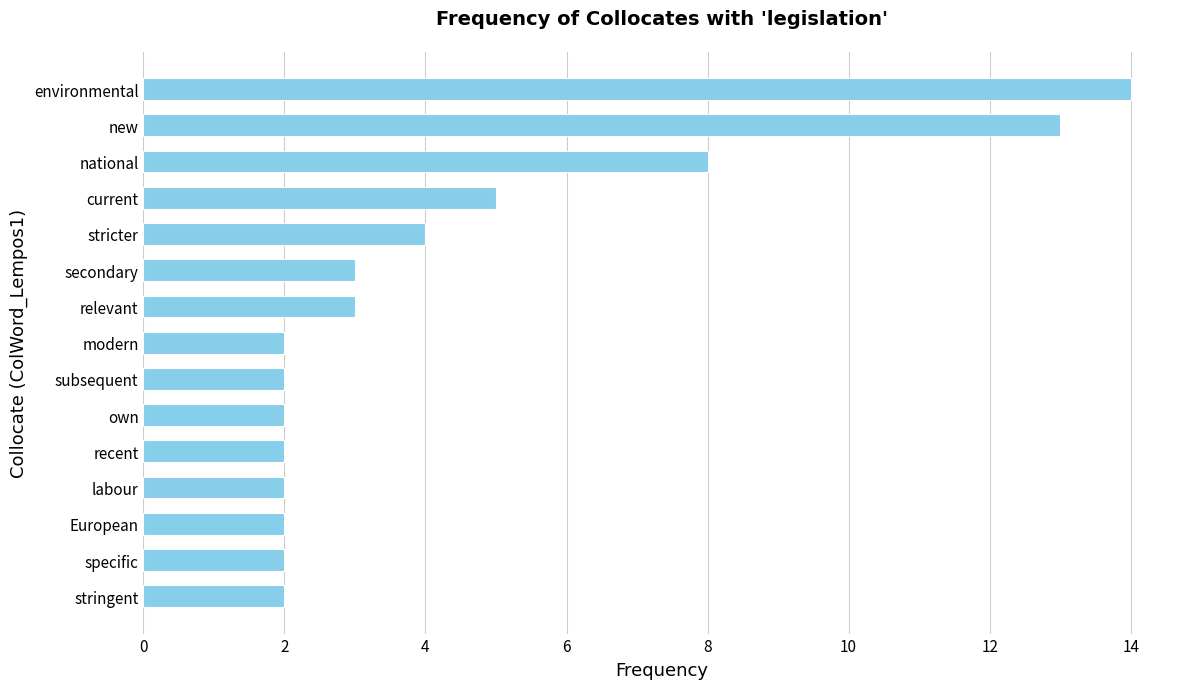

Is it true that the value at secondary is 3?

True